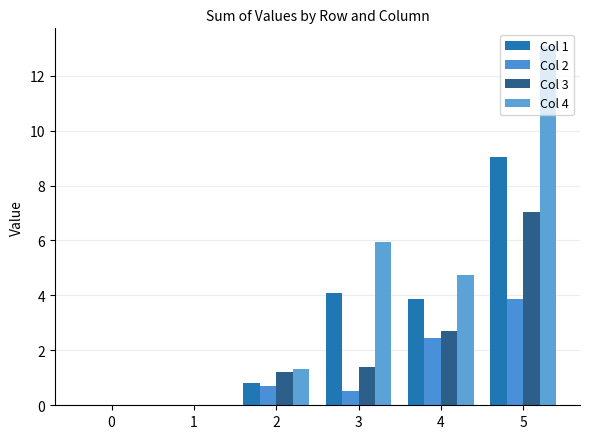

How many data points does each series have?

6